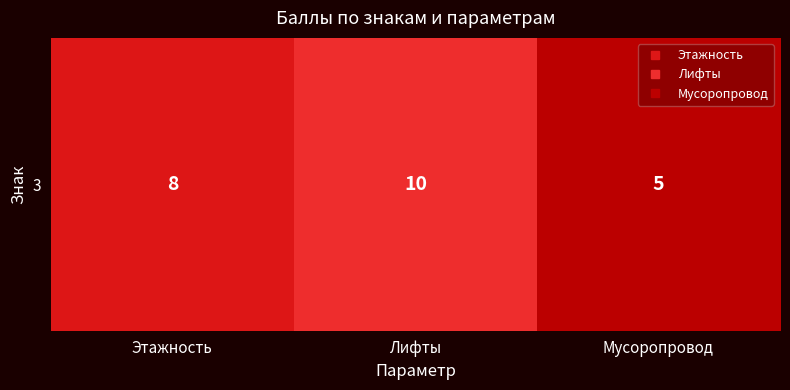

Rank the categories by value from highest to lowest.

Лифты, Этажность, Мусоропровод